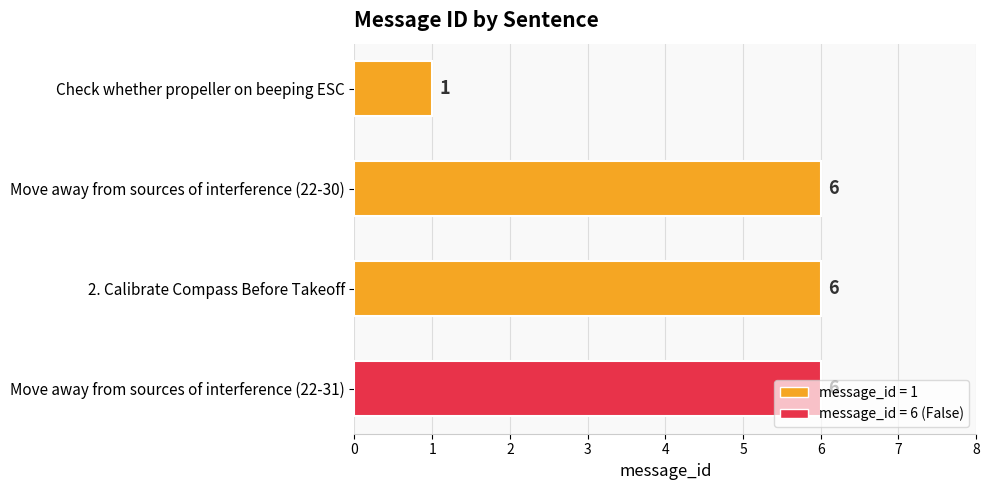

Count the values in the range 6 to 7.

3